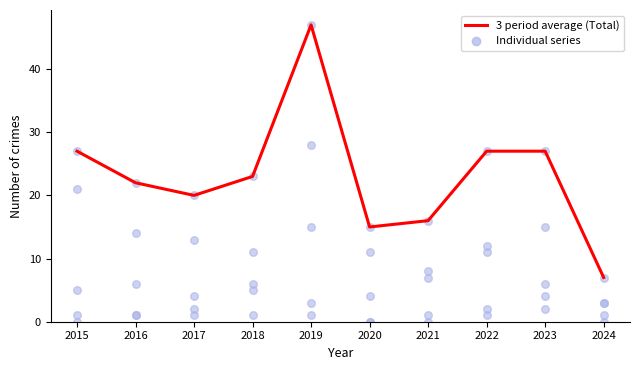

What is the change in value from 2018 to 2021?

-7